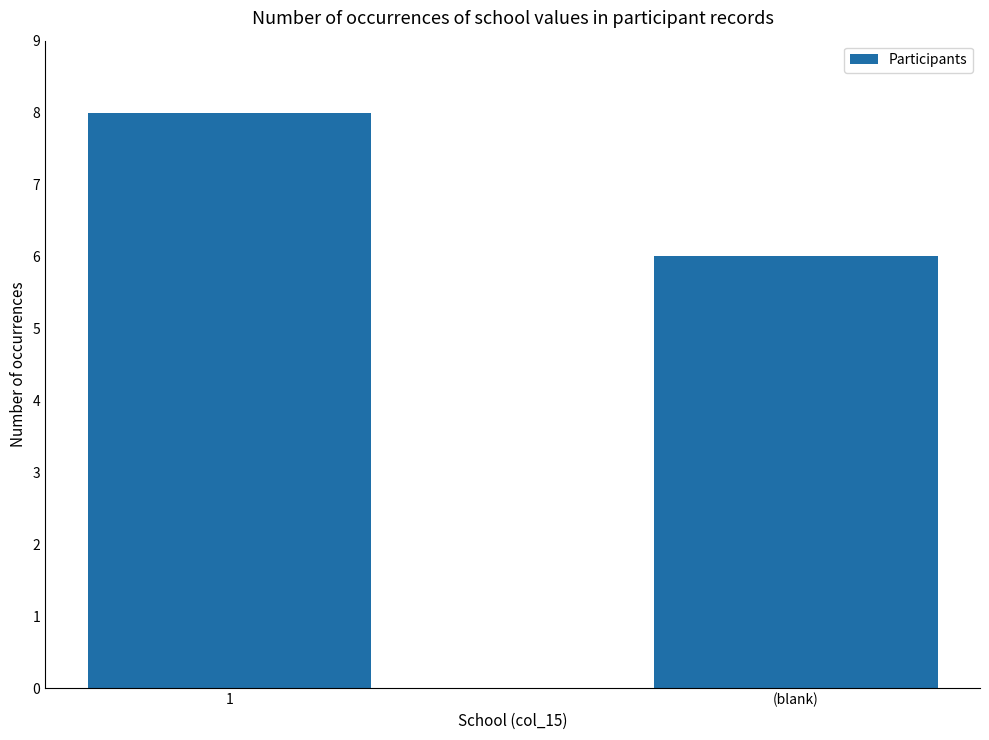

Reading left to right, list all the values displayed in this chart.

1=8	(blank)=6